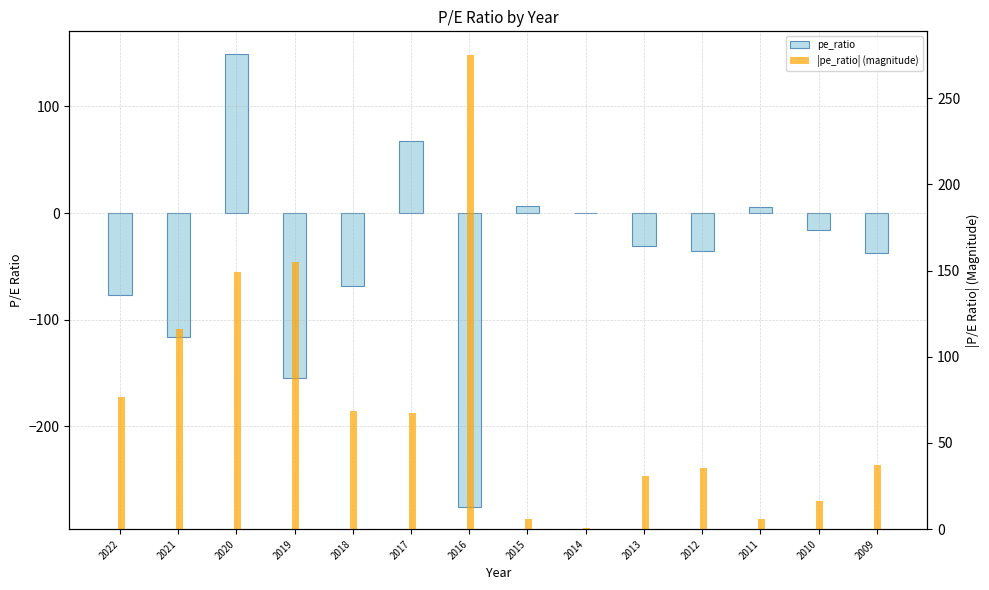

Reading left to right, extract all data points from this chart.

pe_ratio: -76.8	-116.0	149.0	-155.0	-68.6	67.6	-275.0	6.2	-0.4	-31.0	-35.7	6.0	-16.1	-37.3
|pe_ratio| (magnitude): 76.8	116.0	149.0	155.0	68.6	67.6	275.0	6.2	0.4	31.0	35.7	6.0	16.1	37.3